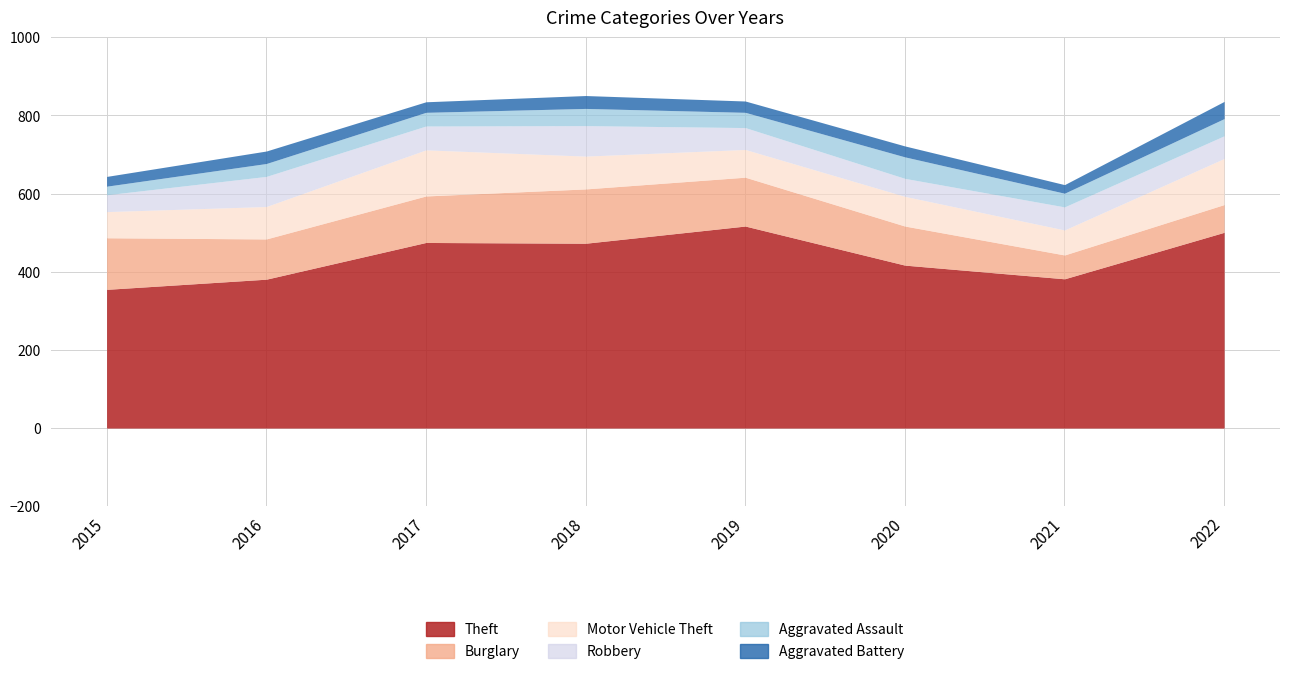

What is the sum of the Theft values at 2022 and 2018?

974